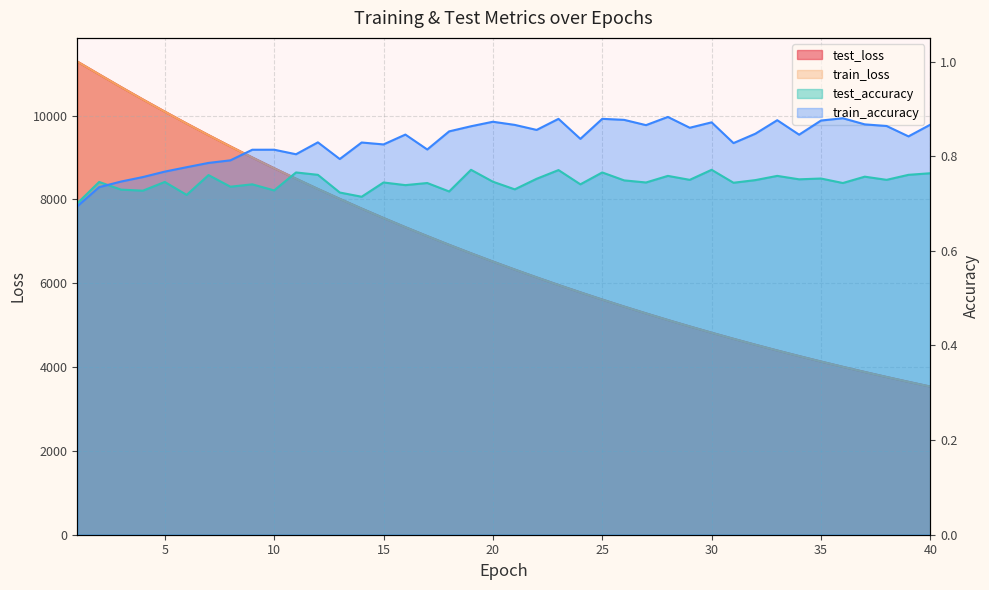

What is the total value across all series at 8?

18528.5